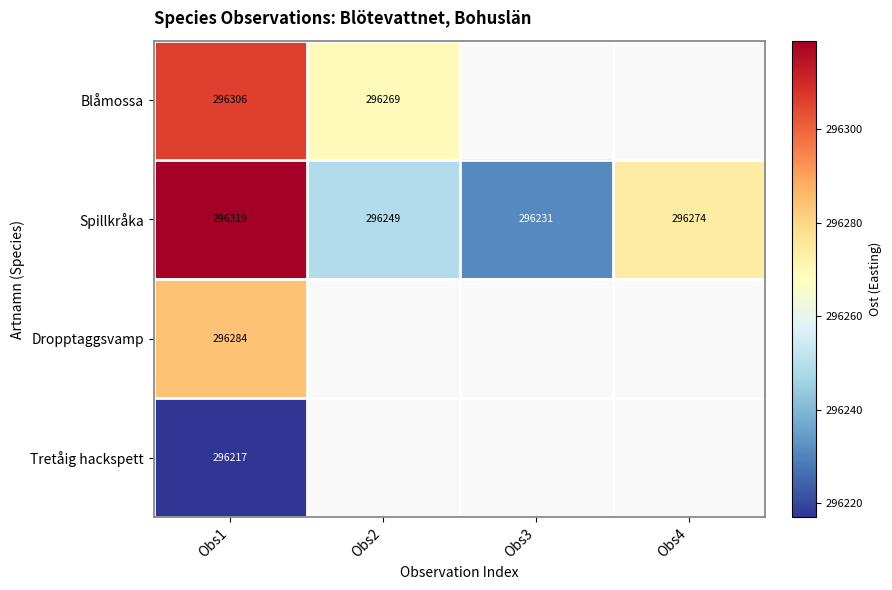

What is the spread (max minus min) of values at Obs1?

102